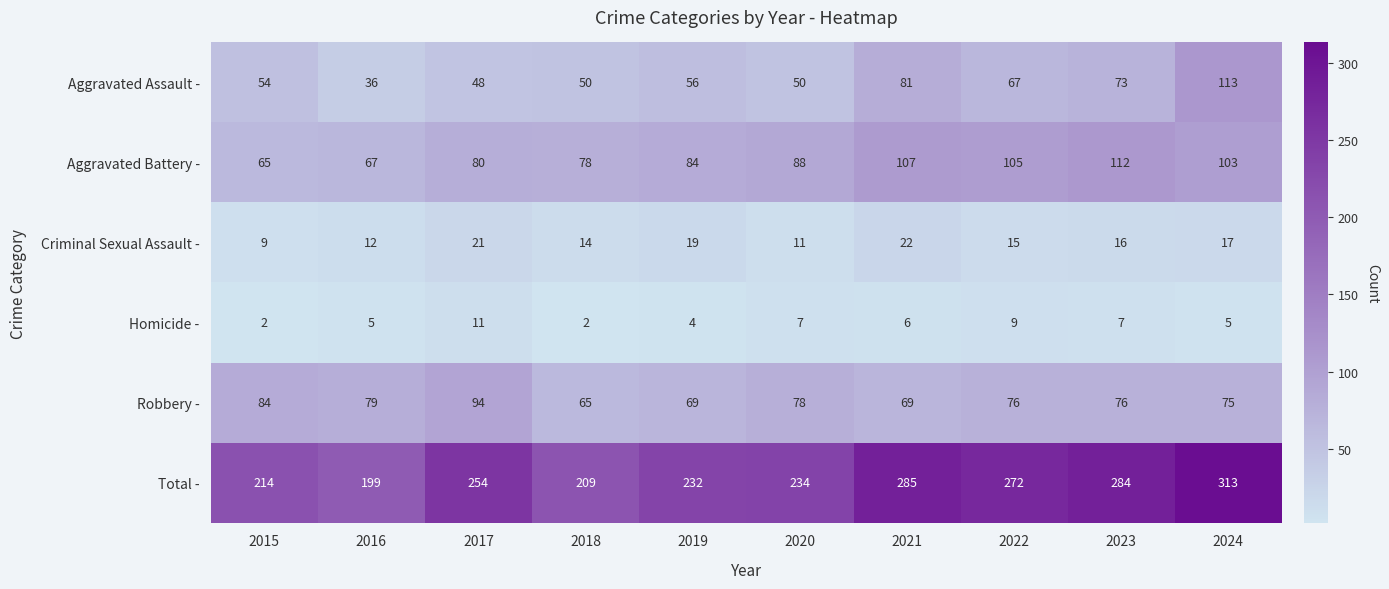

Read the Robbery - value at 2017, to the nearest 10.

90